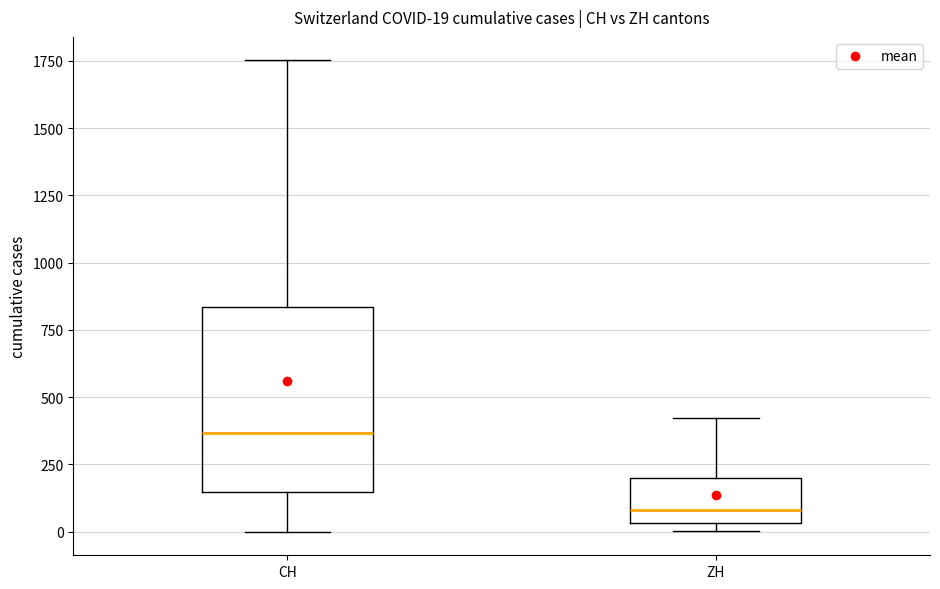

Which box has the lowest median line?

ZH